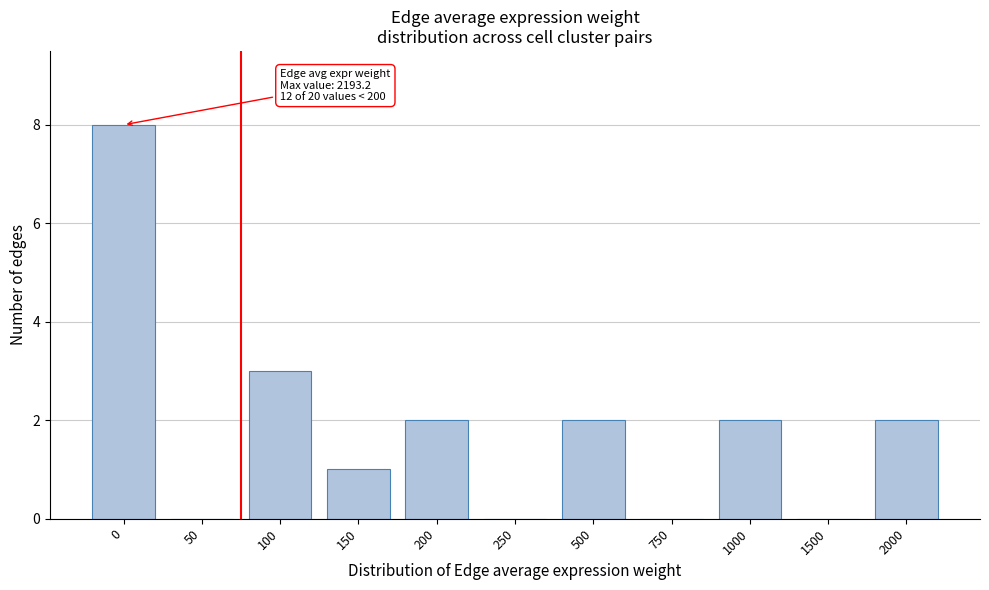

Reading left to right, list all the values displayed in this chart.

0=8	50=0	100=3	150=1	200=2	250=0	500=2	750=0	1000=2	1500=0	2000=2